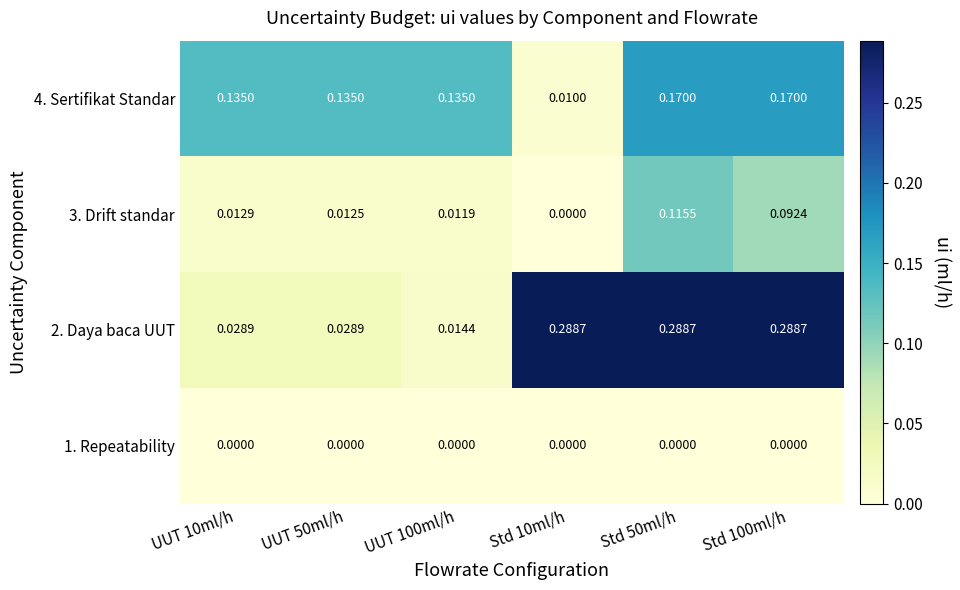

How many categories are shown in the chart?

6